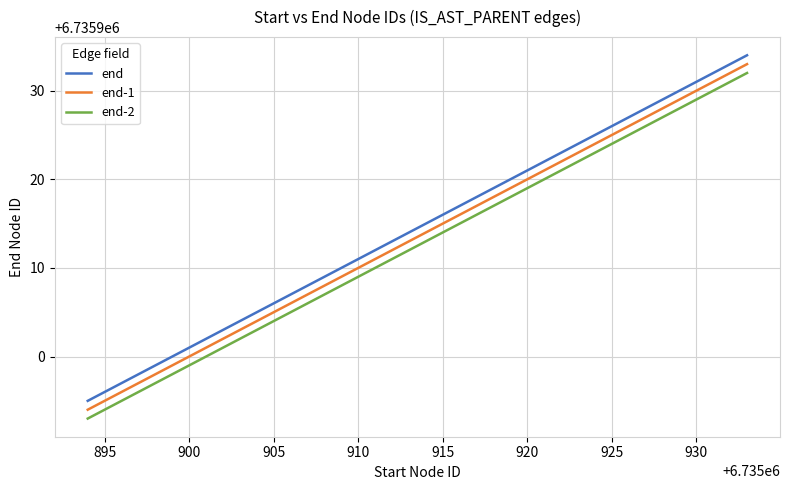

What is the minimum value for end-1?

6735894